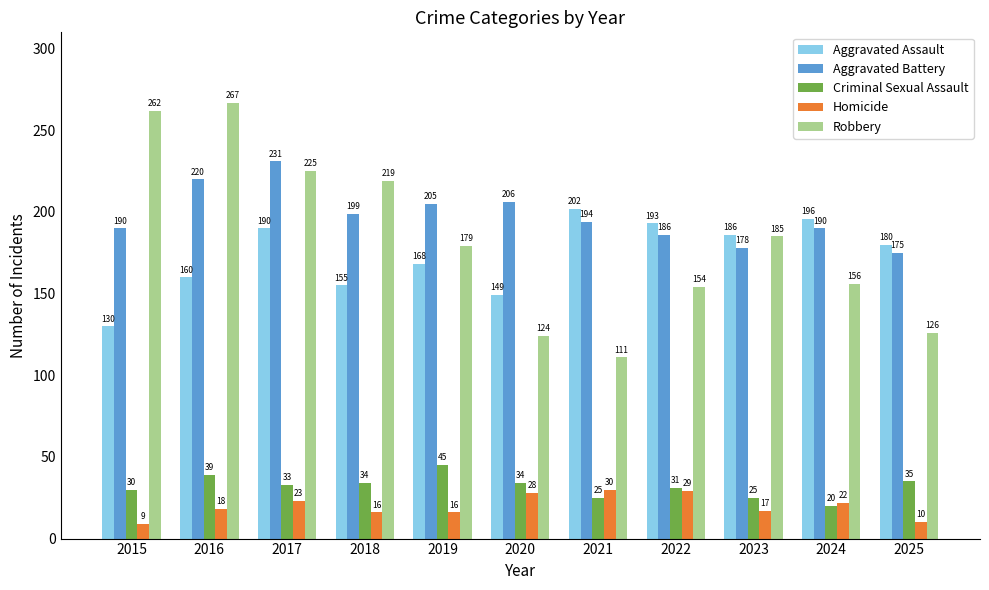

Reading right to left, what are all the values shown in this chart?

Aggravated Assault: 180	196	186	193	202	149	168	155	190	160	130
Aggravated Battery: 175	190	178	186	194	206	205	199	231	220	190
Criminal Sexual Assault: 35	20	25	31	25	34	45	34	33	39	30
Homicide: 10	22	17	29	30	28	16	16	23	18	9
Robbery: 126	156	185	154	111	124	179	219	225	267	262